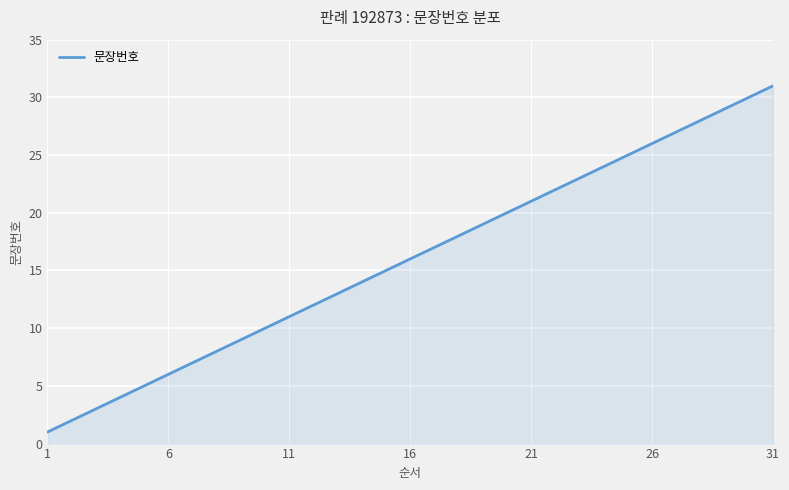

True or false: there are more than 2 points higher than both neighbors.

False